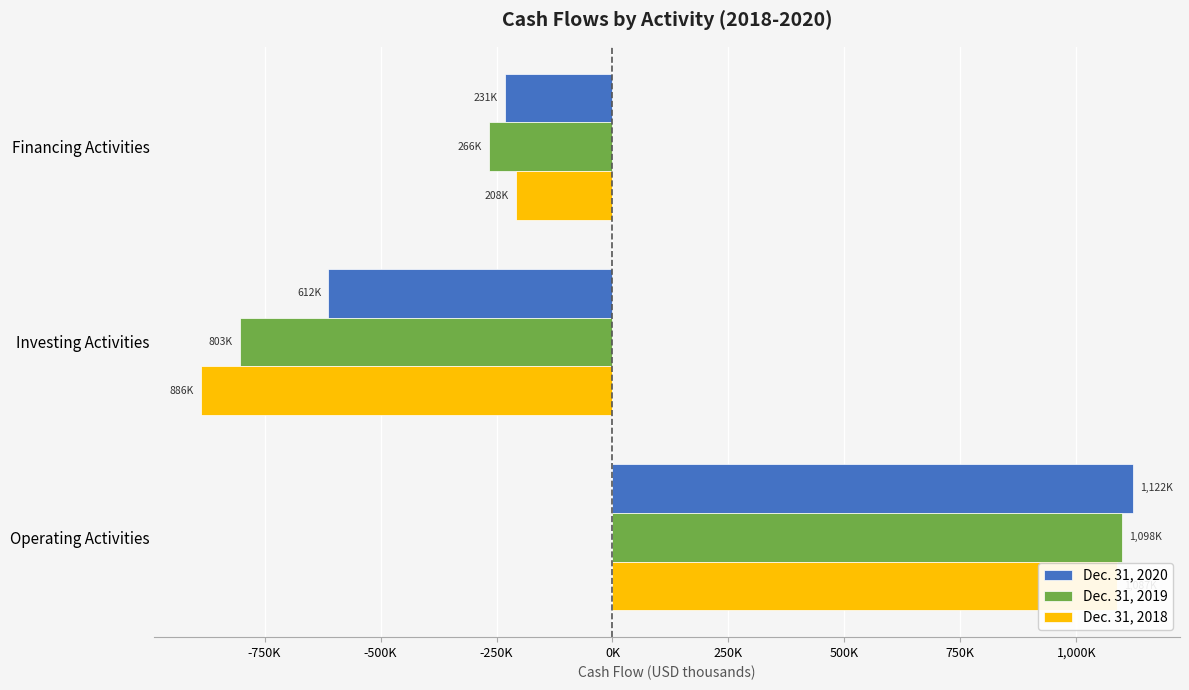

True or false: Dec. 31, 2018 has a value of -1306991 at Investing Activities.

False